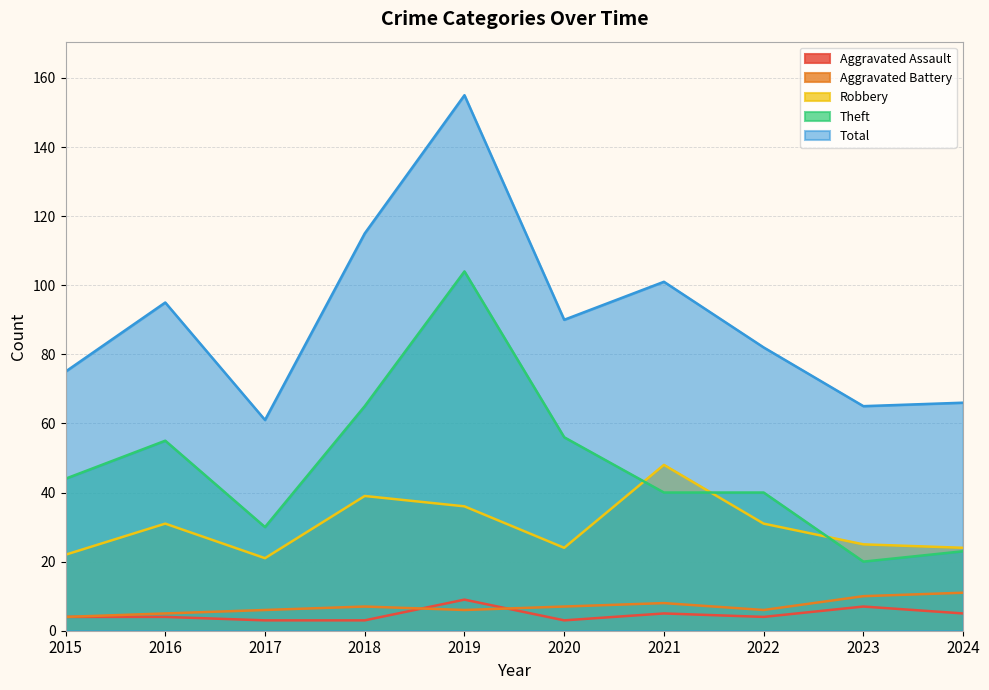

List the labels in order of Total value, smallest first.

2017, 2023, 2024, 2015, 2022, 2020, 2016, 2021, 2018, 2019